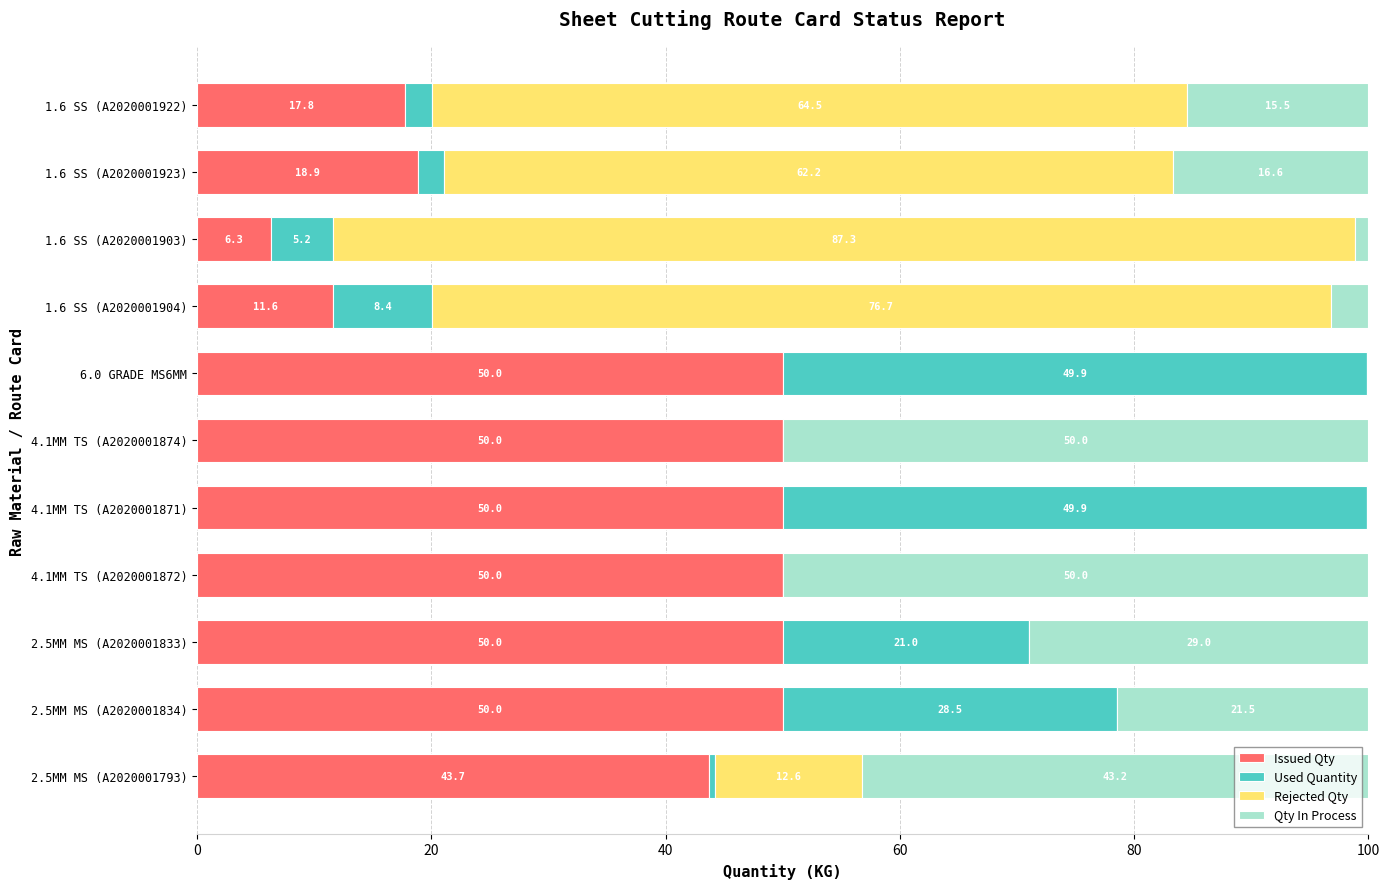

What is the highest value of the Issued Qty series?

50.0